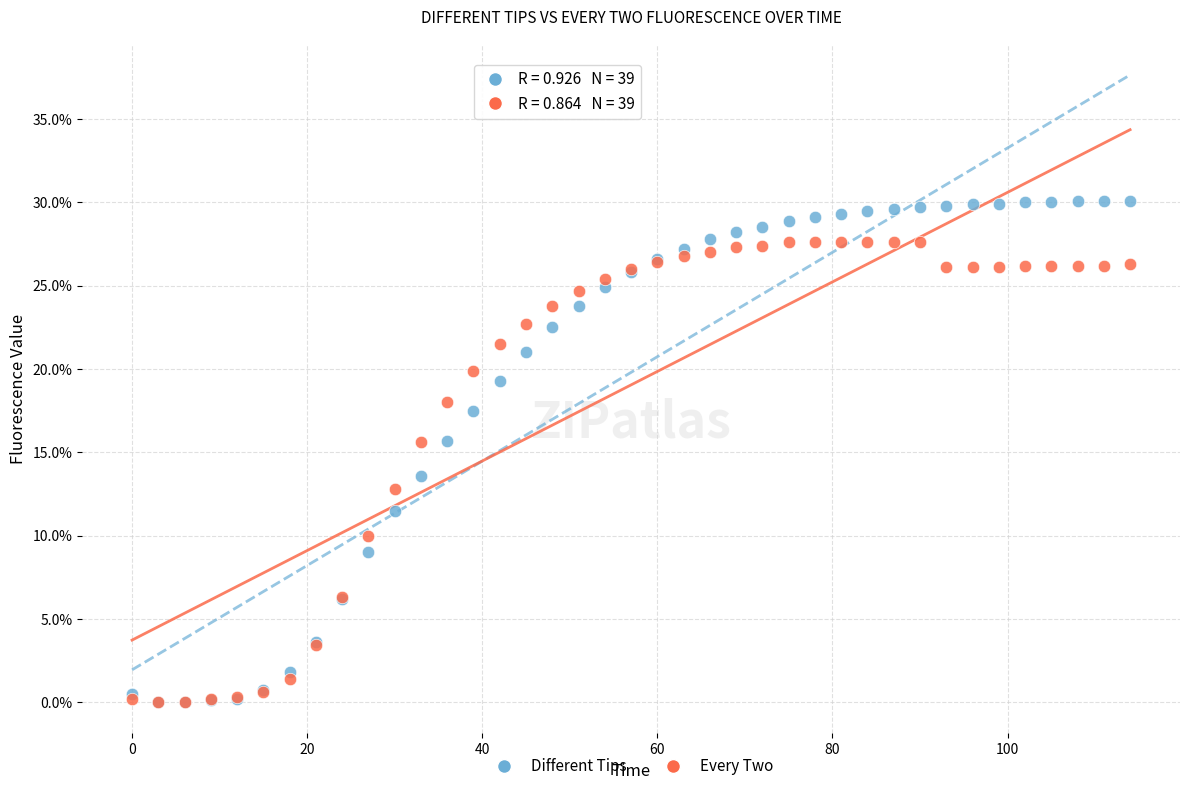

Which series has the largest Y range (max minus min)?

Different Tips